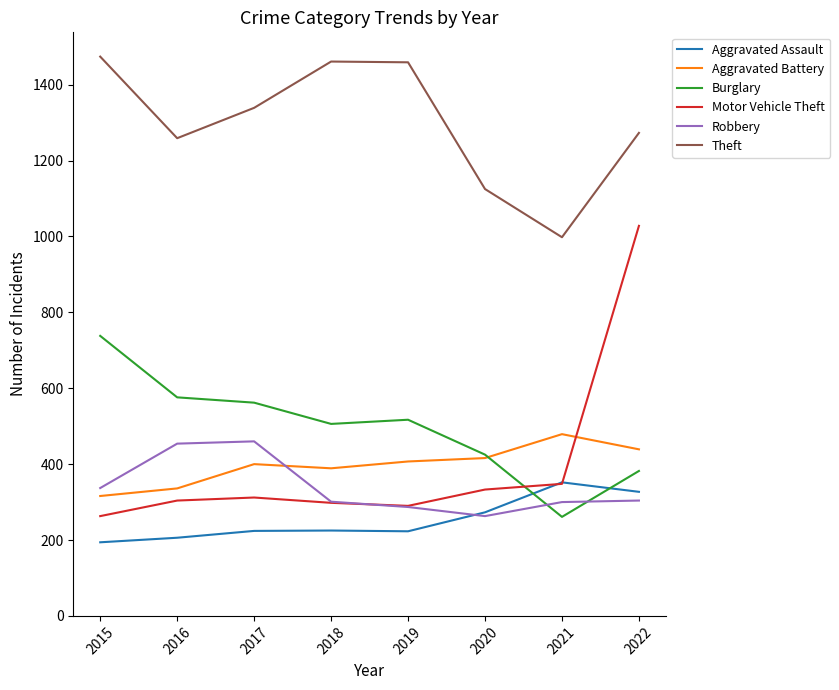

How many values in the Robbery series are below 304?

4